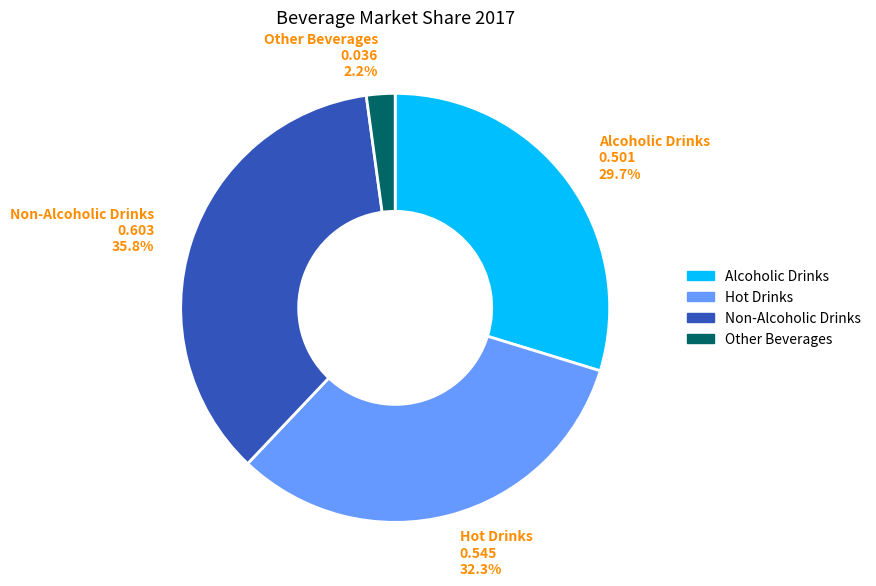

Is Non-Alcoholic Drinks the majority of the pie?

No